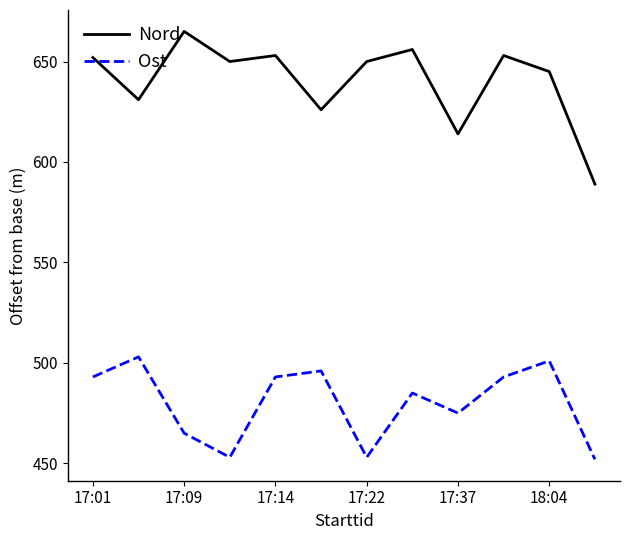

True or false: Nord and Ost cross at least once.

False